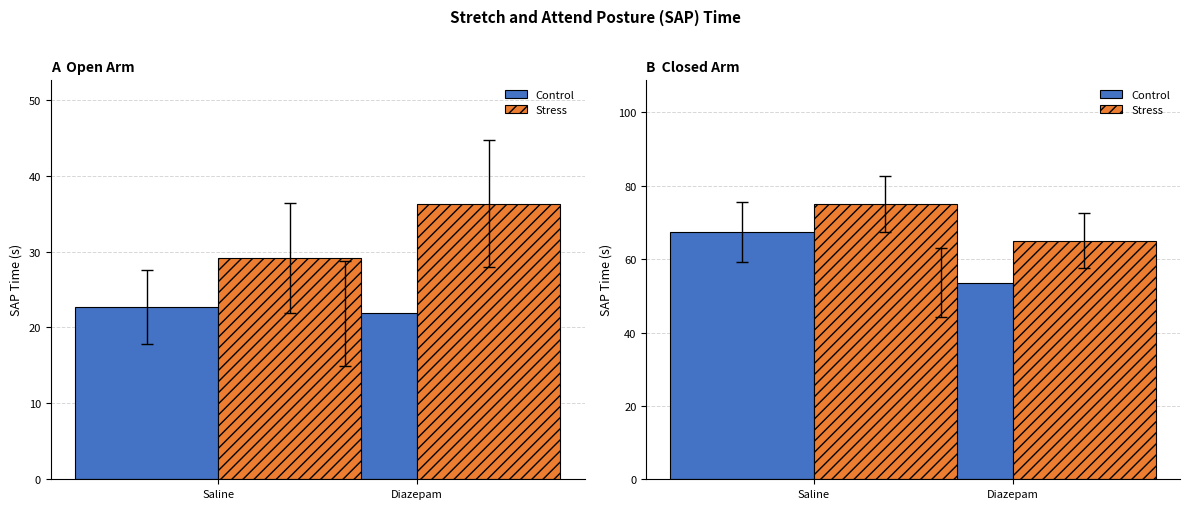

What is the maximum value for Control?

67.4